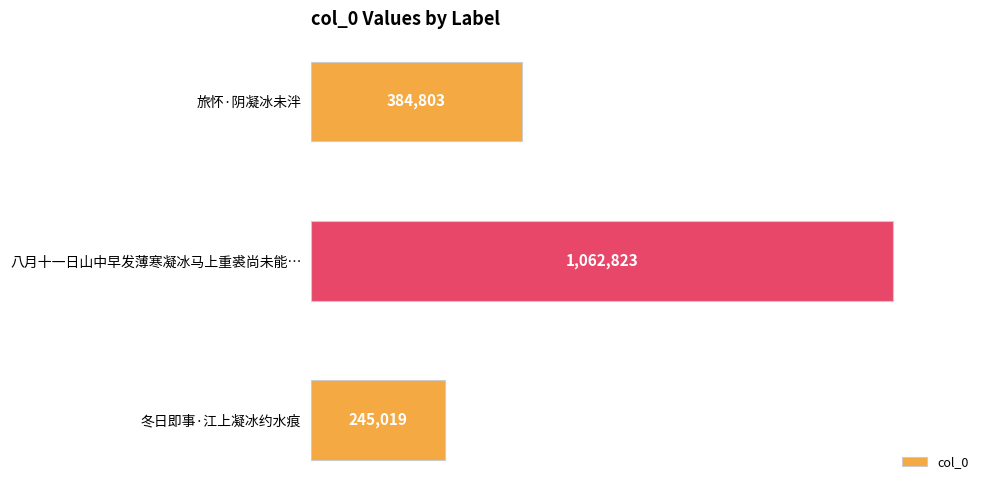

Count the values in the range 245019 to 1062823.

3